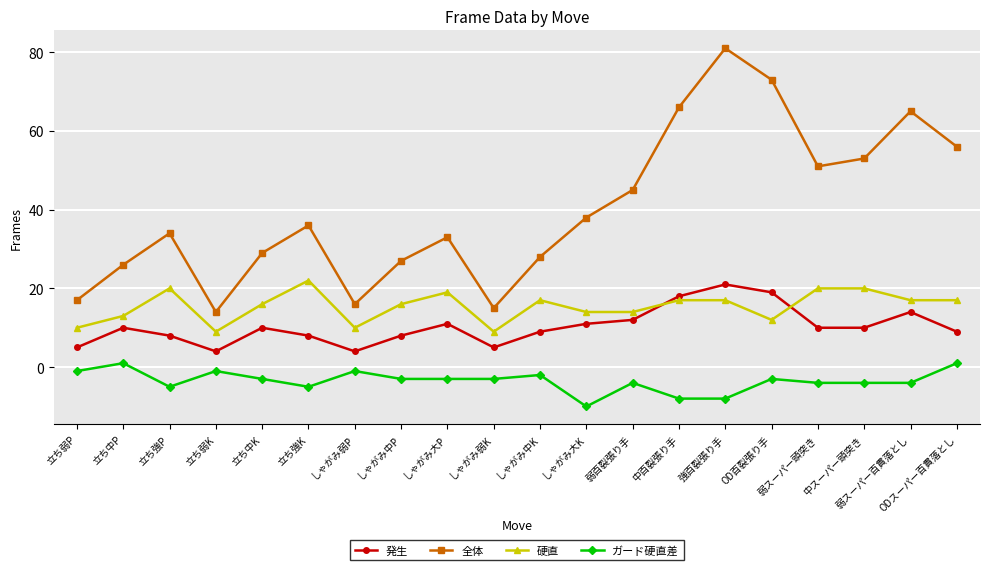

Which series has the widest spread of values?

全体